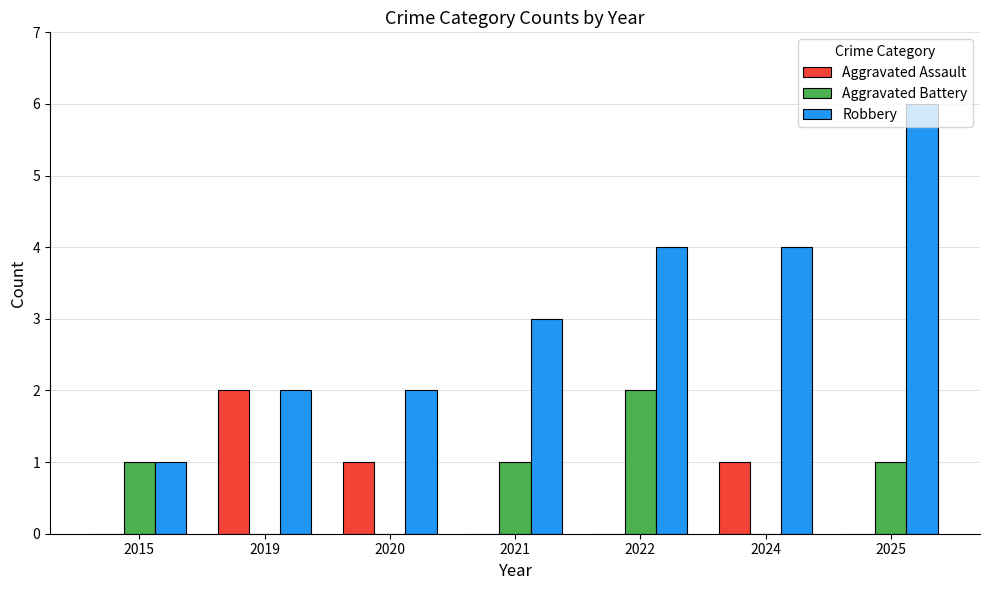

How many series are shown in this chart?

3